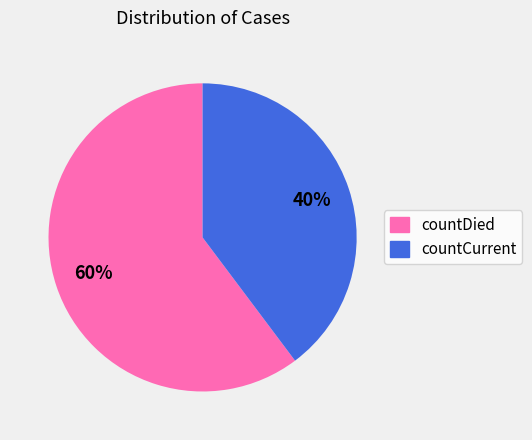

Combined, do countCurrent and countDied account for over 50%?

Yes